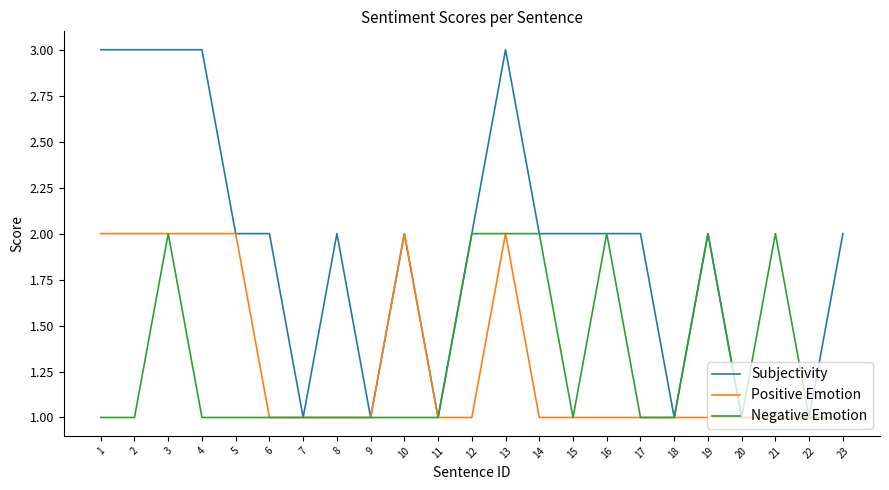

What is the greatest value displayed?

3